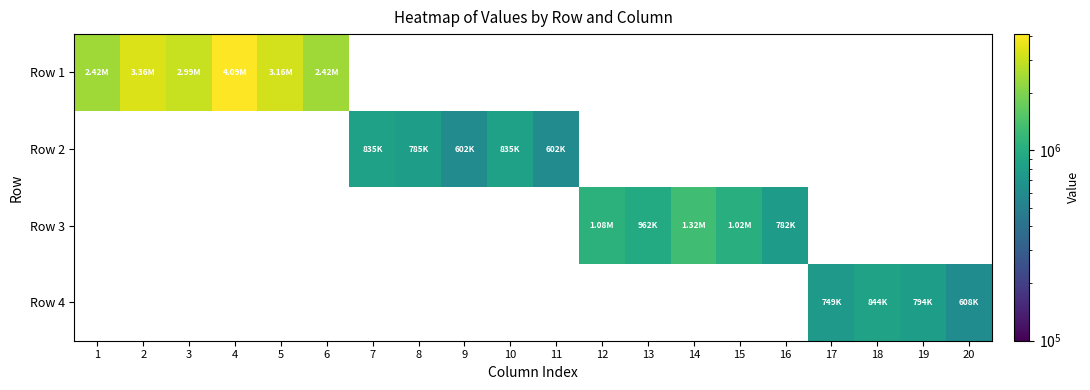

Between 5 and 3, which is larger?

5